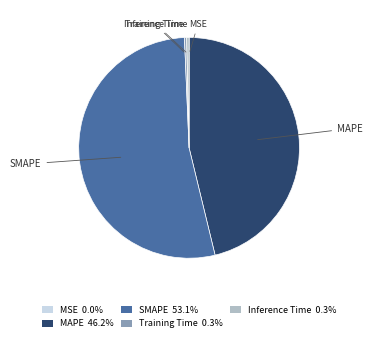

What is the largest slice in the pie chart?

SMAPE